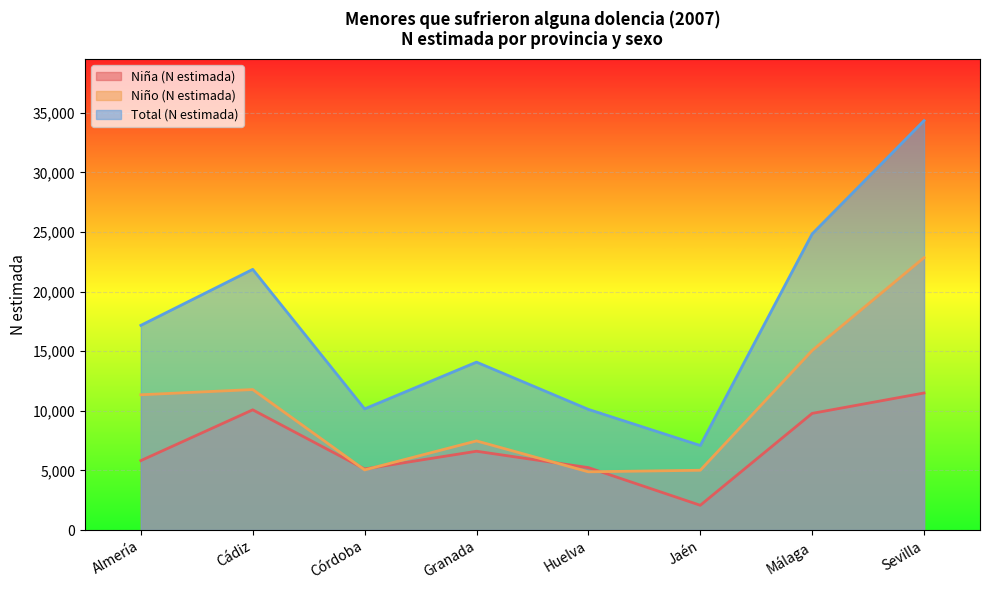

What is the value of the Total (N estimada) point at the 3rd from the left?

10166